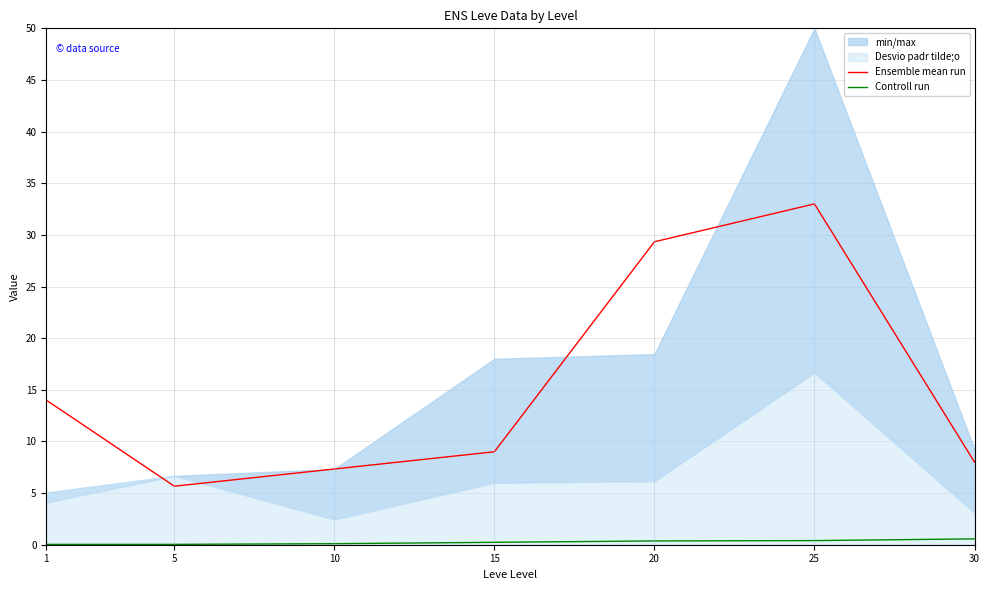

True or false: Controll run and Ensemble mean run cross at least once.

False